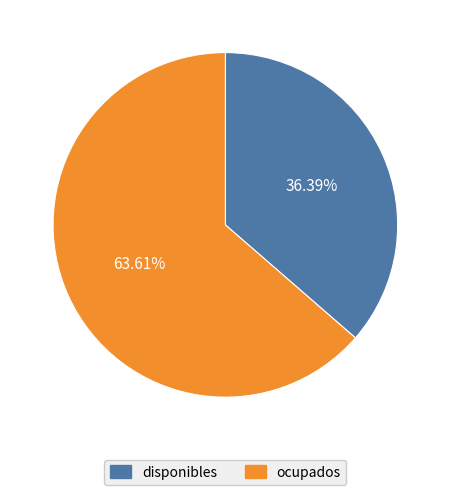

How many segments does this pie chart have?

2